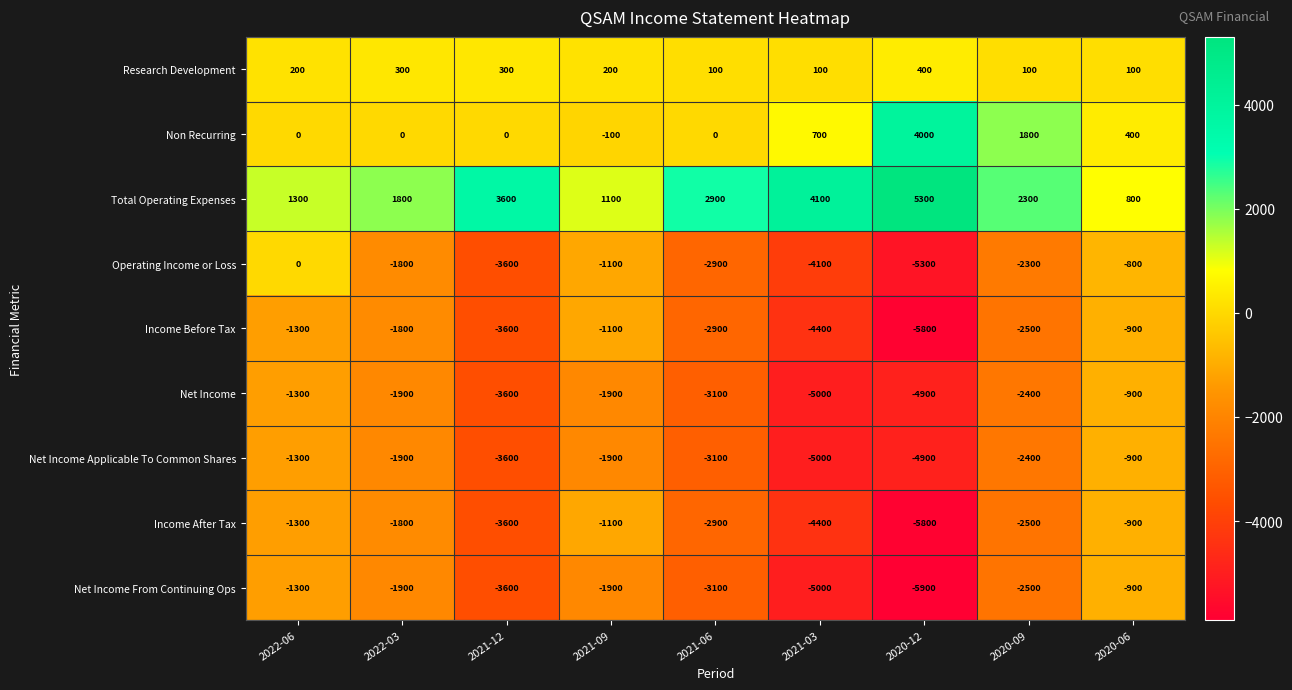

Which series has the largest total across all categories?

Total Operating Expenses